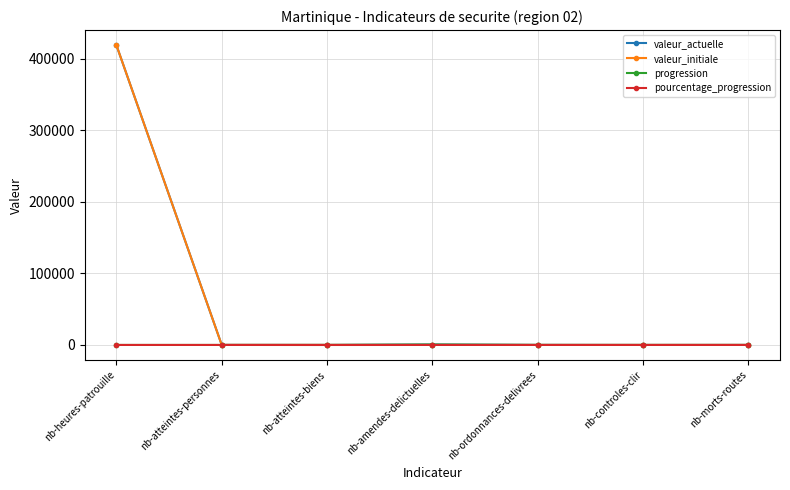

At which category is the sum across all series the highest?

nb-heures-patrouille